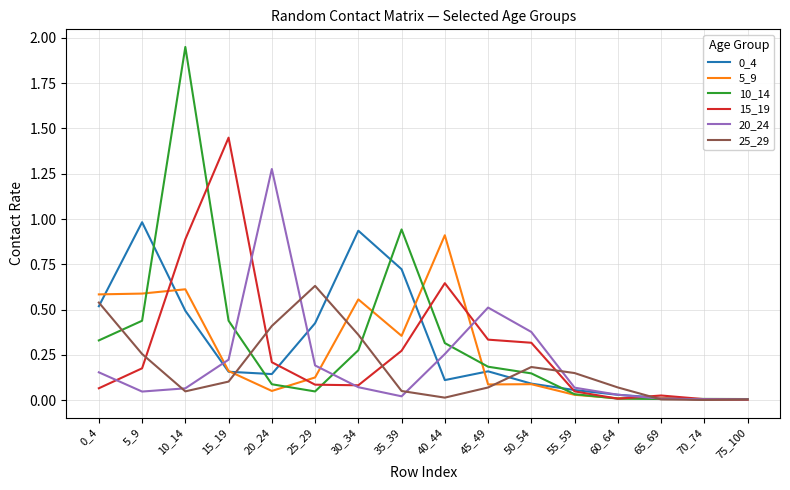

Which series has the largest total across all categories?

10_14